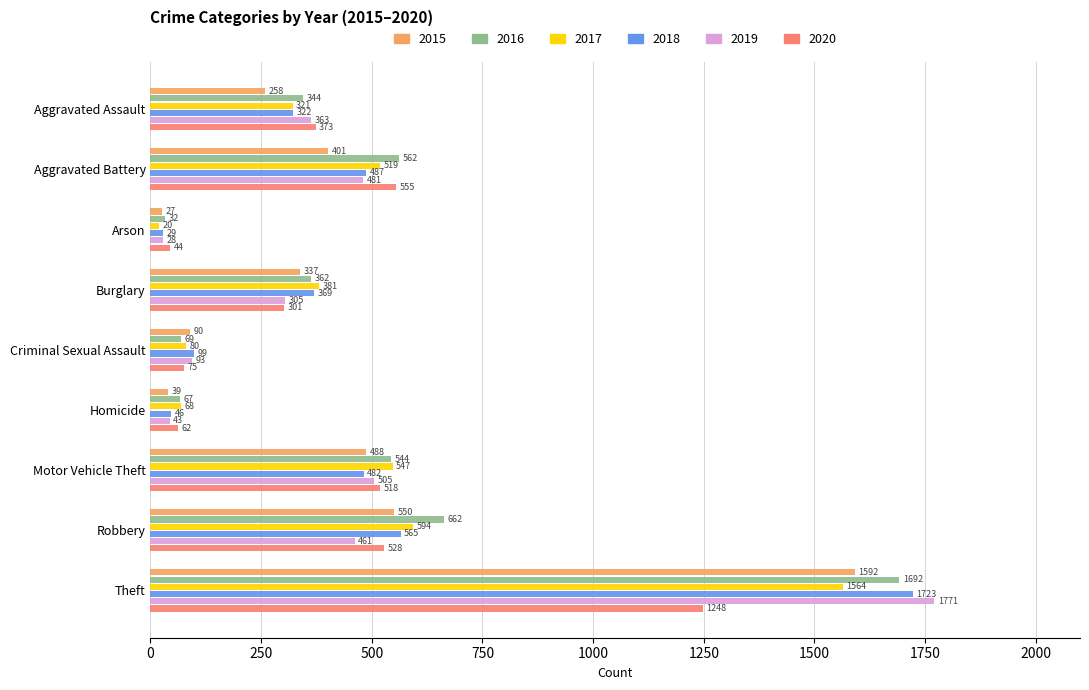

Which category has the lowest value in the 2020 series?

Arson